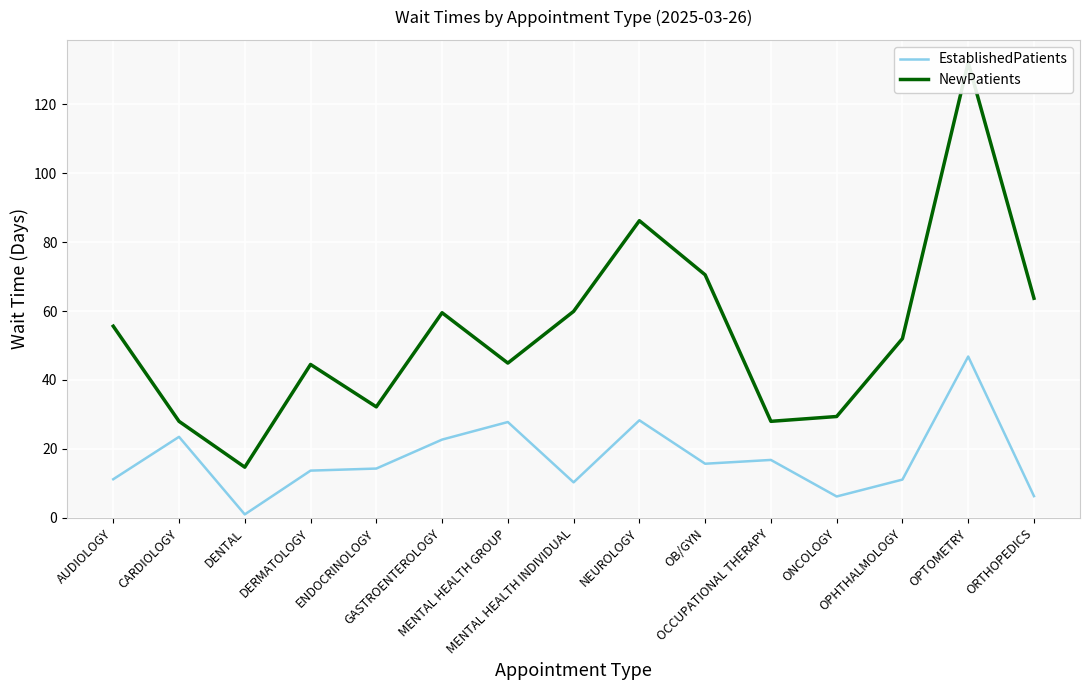

What is the difference between the maximum and minimum values in the EstablishedPatients series?

45.8